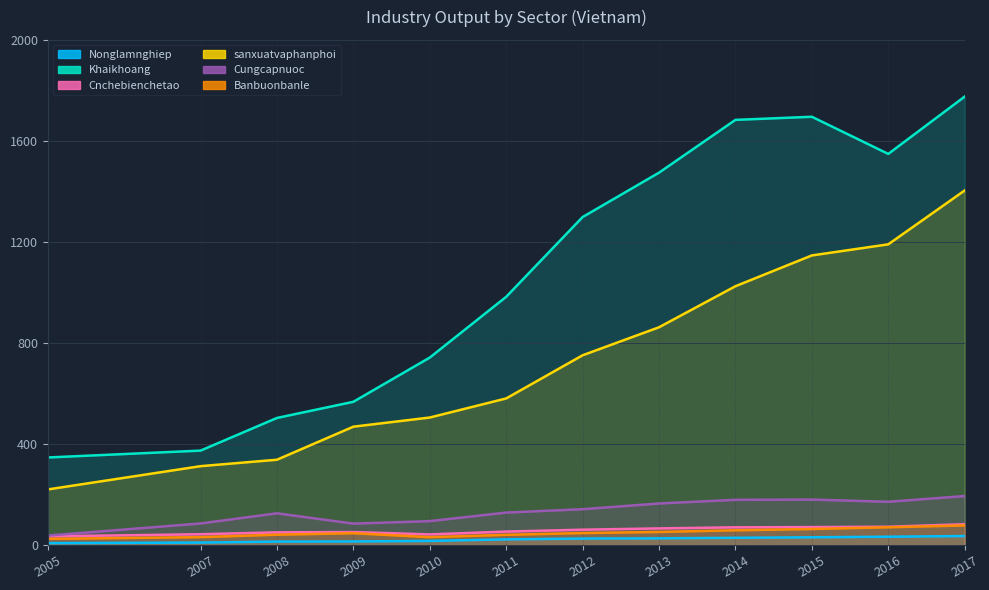

Is it true that Khaikhoang equals 346.6 at 2005?

True